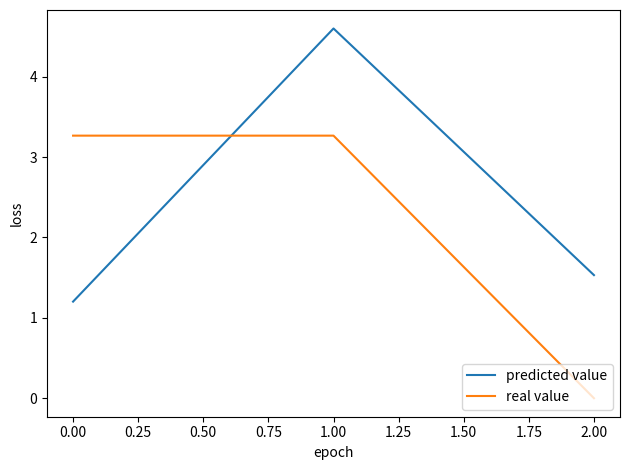

What is the maximum value for real value?

3.3